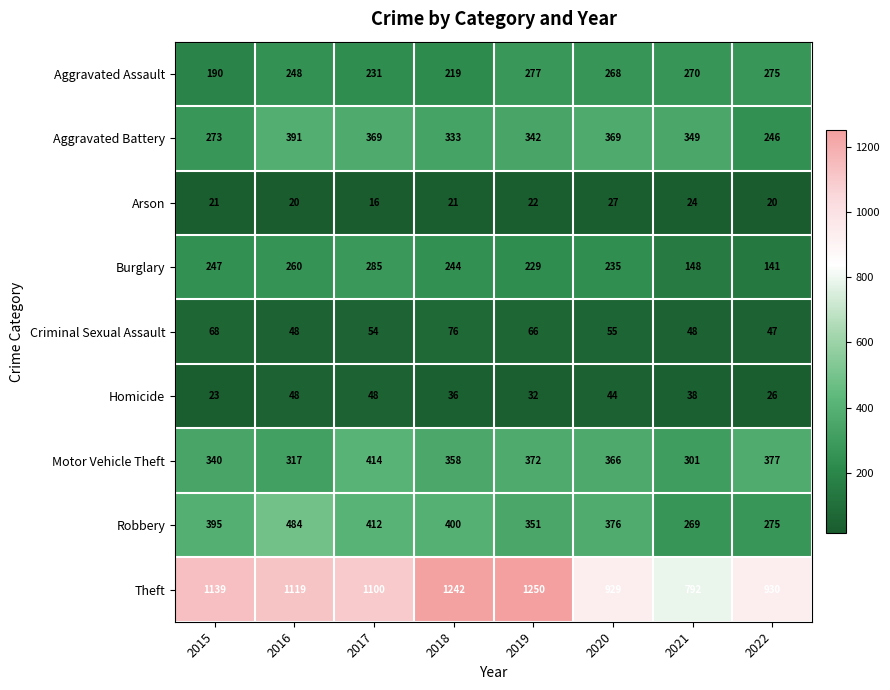

What is the highest value of the Robbery series?

484